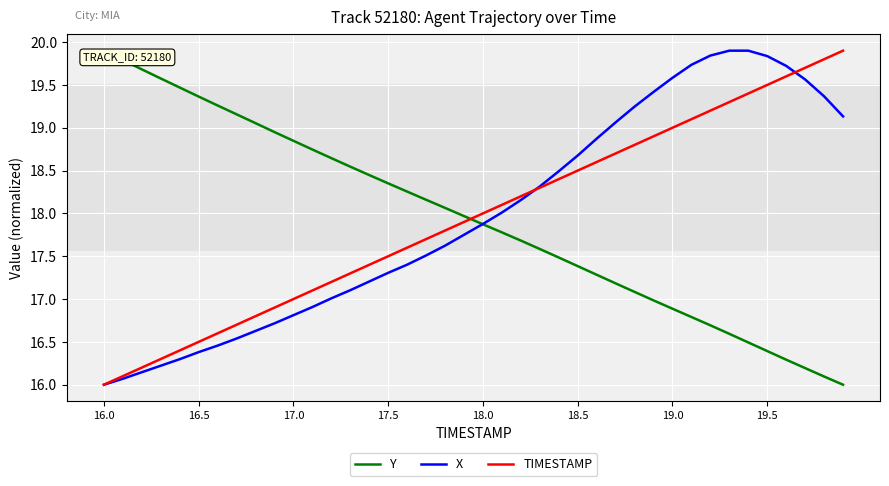

What is the maximum value for TIMESTAMP?

19.9